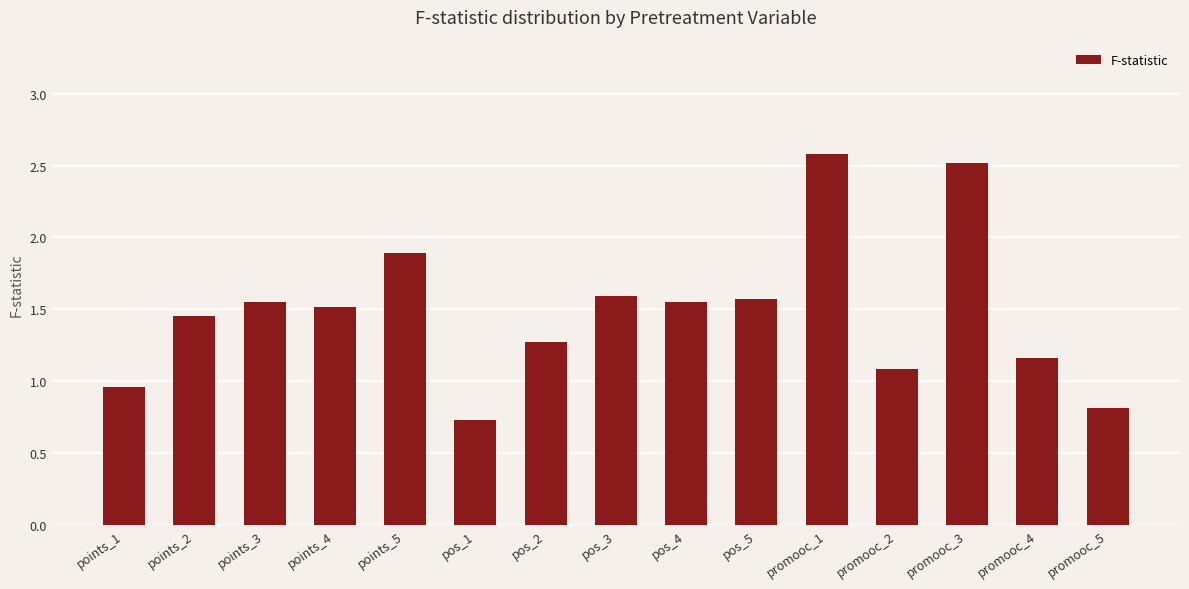

At which label does the data first exceed 1?

points_2